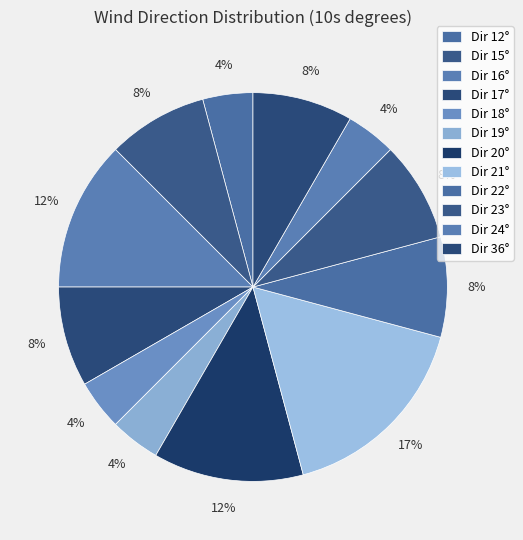

What is the largest slice in the pie chart?

Dir 21°